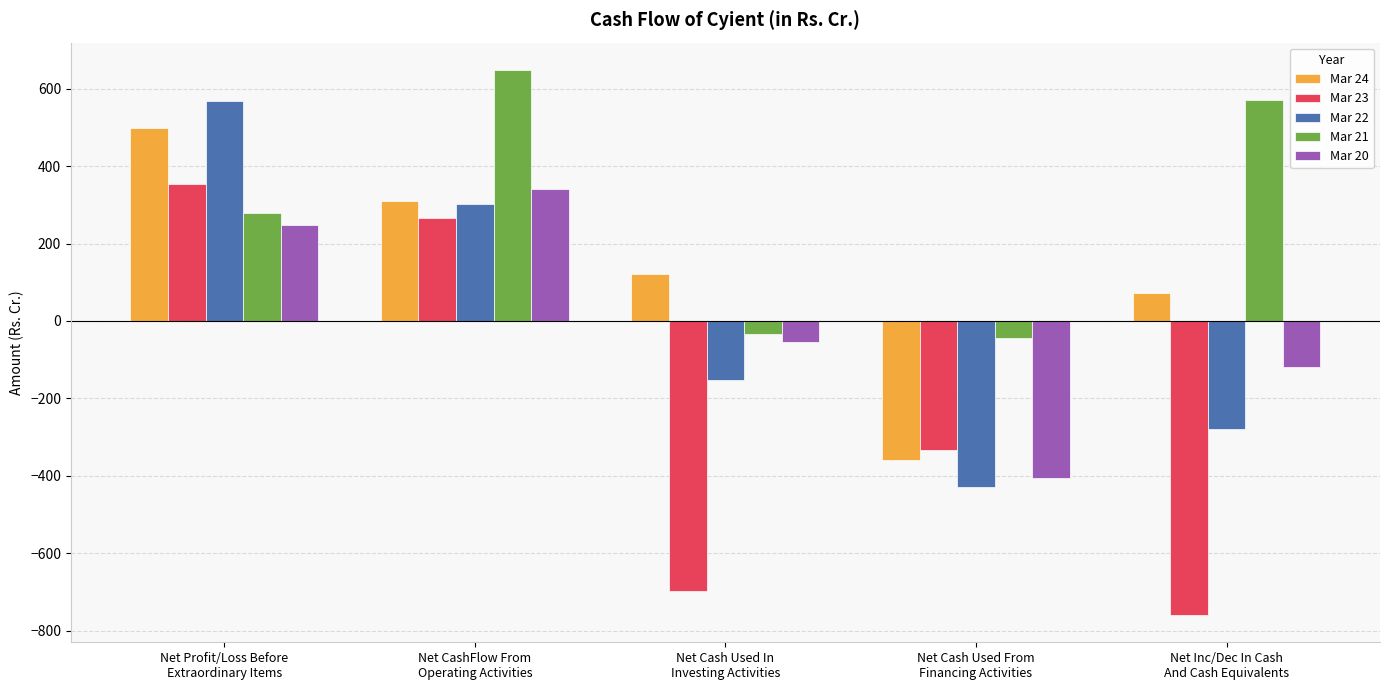

What is the label of the 5th bar from the right?

Net Profit/Loss Before
Extraordinary Items